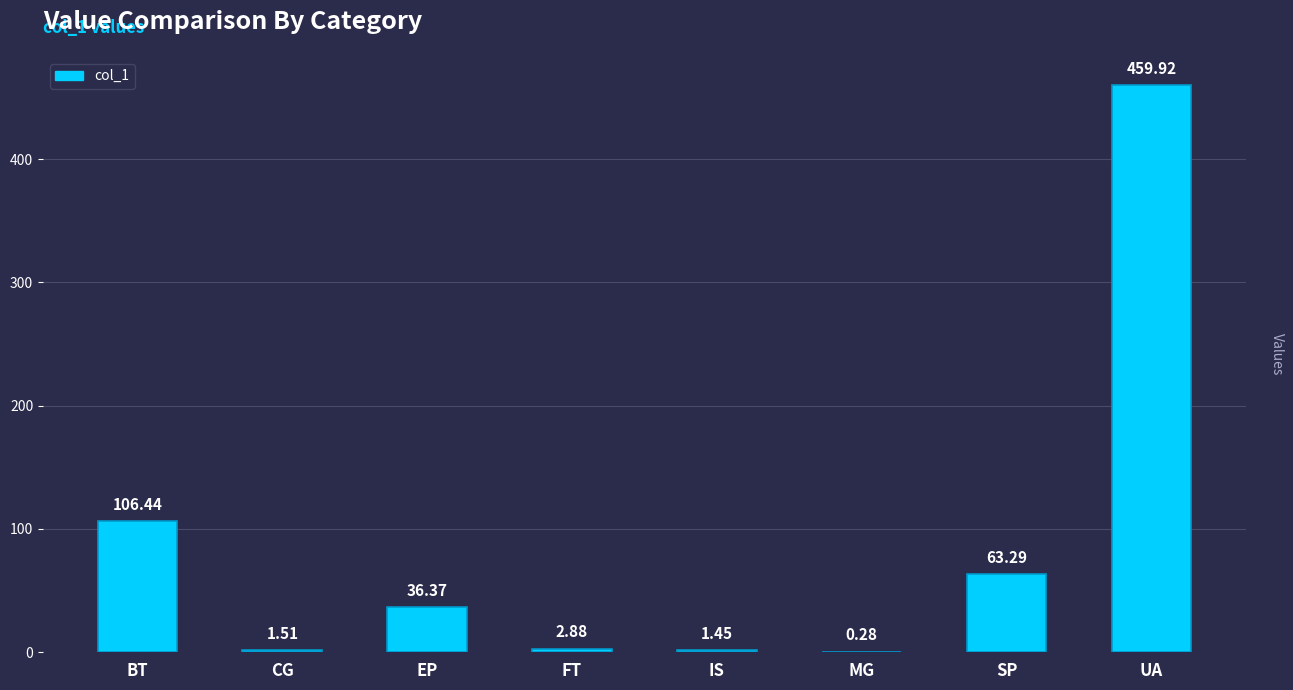

What is the average value?

84.0